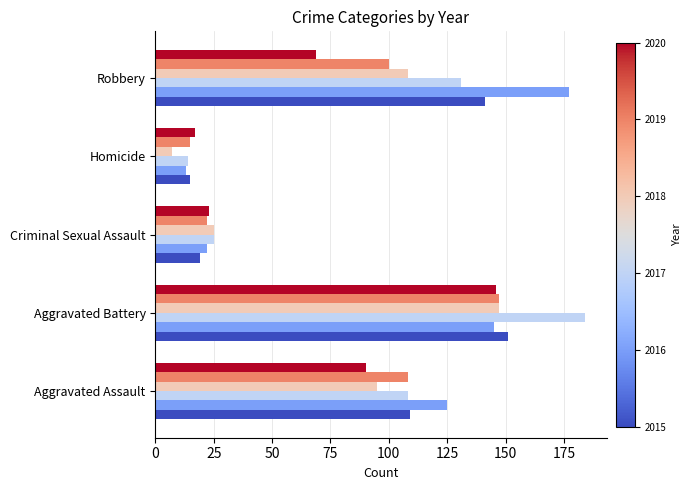

At which category does the chart reach its minimum across all series?

Homicide